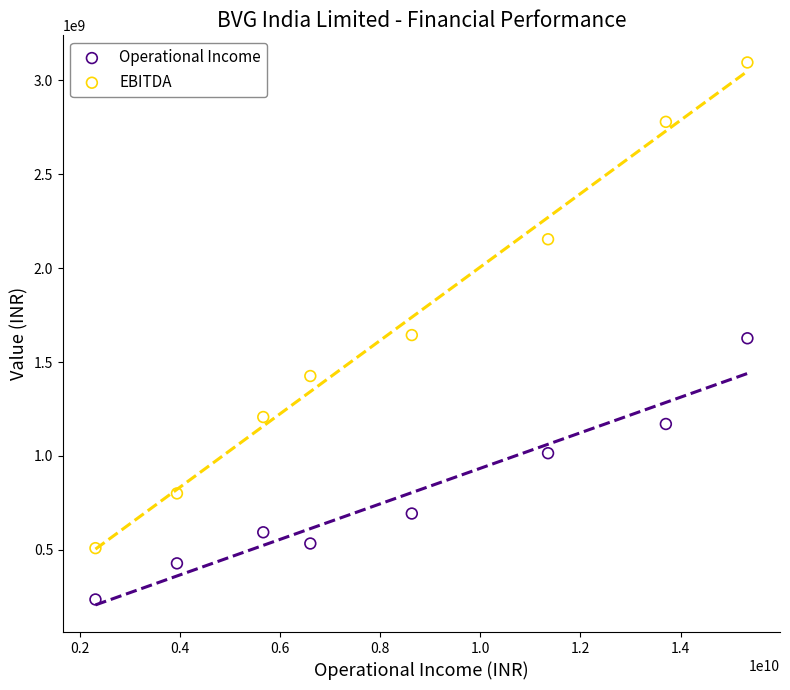

Which series reaches the maximum Y coordinate?

EBITDA